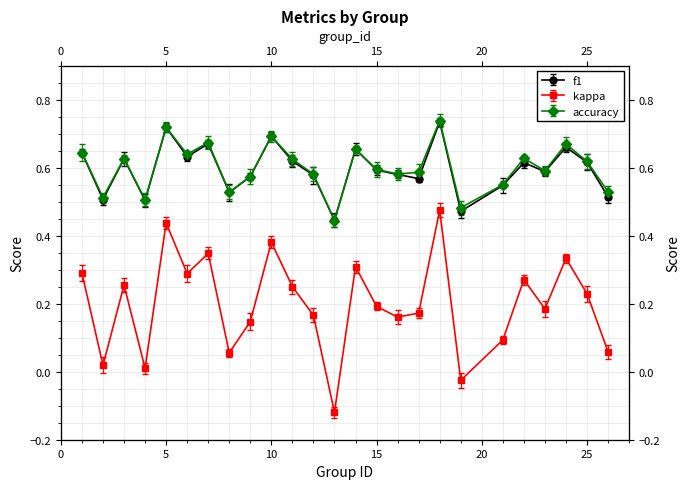

In f1, how many points are higher than both neighbors (excluding endpoints)?

8